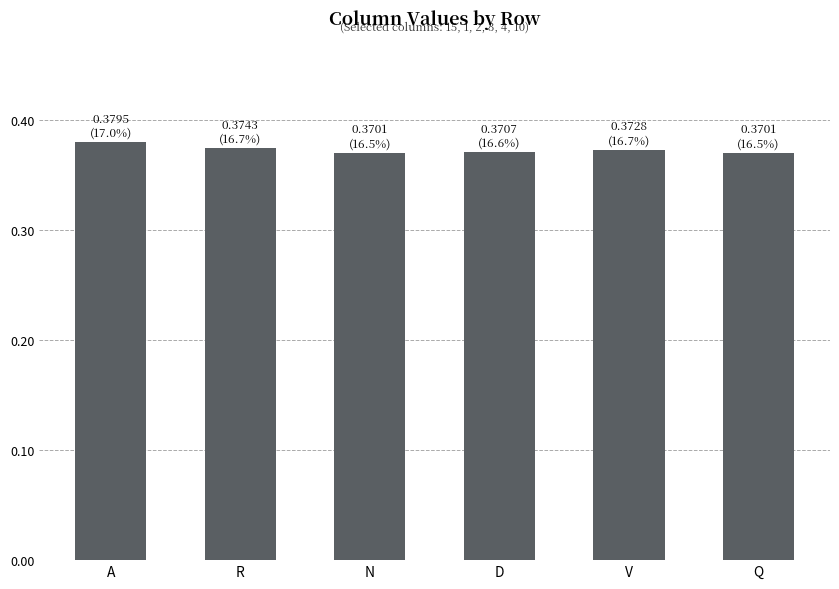

Count the values in the range 0 to 1.

6